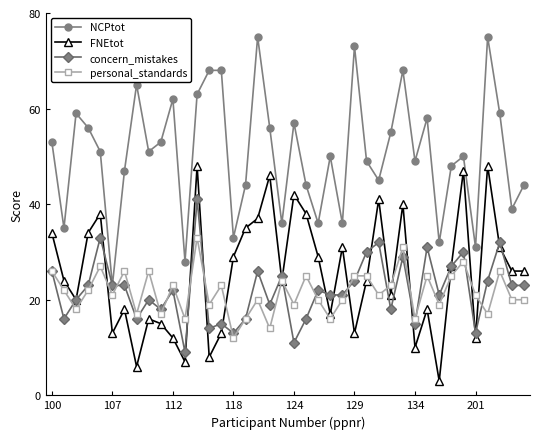

At how many categories does at least one series exceed 5?

40